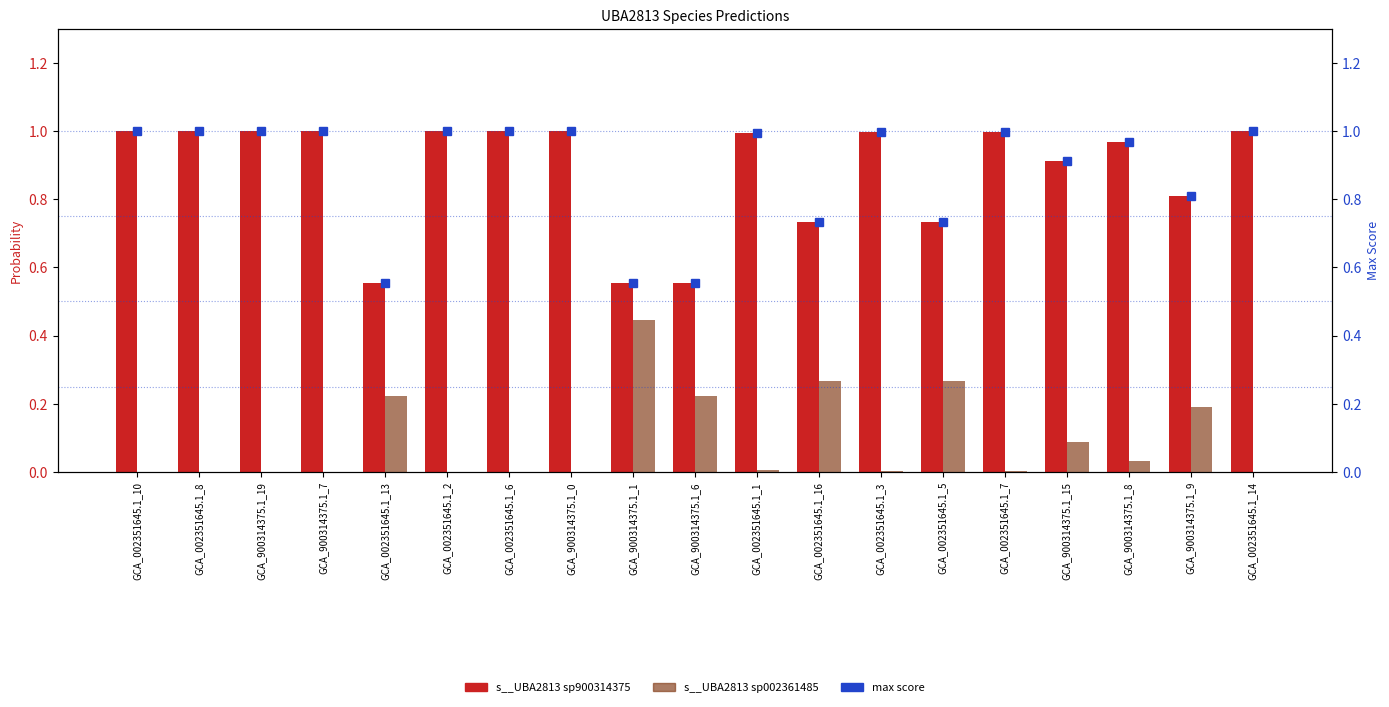

Reading right to left, what are all the values shown in this chart?

s__UBA2813 sp900314375: GCA_002351645.1_14=1.0	GCA_900314375.1_9=0.8	GCA_900314375.1_8=1.0	GCA_900314375.1_15=0.9	GCA_002351645.1_7=1.0	GCA_002351645.1_5=0.7	GCA_002351645.1_3=1.0	GCA_002351645.1_16=0.7	GCA_002351645.1_1=1.0	GCA_900314375.1_6=0.6	GCA_900314375.1_1=0.6	GCA_900314375.1_0=1.0	GCA_002351645.1_6=1.0	GCA_002351645.1_2=1.0	GCA_002351645.1_13=0.6	GCA_900314375.1_7=1.0	GCA_900314375.1_19=1.0	GCA_002351645.1_8=1.0	GCA_002351645.1_10=1.0
s__UBA2813 sp002361485: GCA_002351645.1_14=0.0	GCA_900314375.1_9=0.2	GCA_900314375.1_8=0.0	GCA_900314375.1_15=0.1	GCA_002351645.1_7=0.0	GCA_002351645.1_5=0.3	GCA_002351645.1_3=0.0	GCA_002351645.1_16=0.3	GCA_002351645.1_1=0.0	GCA_900314375.1_6=0.2	GCA_900314375.1_1=0.4	GCA_900314375.1_0=0.0	GCA_002351645.1_6=0.0	GCA_002351645.1_2=0.0	GCA_002351645.1_13=0.2	GCA_900314375.1_7=0.0	GCA_900314375.1_19=0.0	GCA_002351645.1_8=0.0	GCA_002351645.1_10=0.0
max: GCA_002351645.1_14=1.0	GCA_900314375.1_9=0.8	GCA_900314375.1_8=1.0	GCA_900314375.1_15=0.9	GCA_002351645.1_7=1.0	GCA_002351645.1_5=0.7	GCA_002351645.1_3=1.0	GCA_002351645.1_16=0.7	GCA_002351645.1_1=1.0	GCA_900314375.1_6=0.6	GCA_900314375.1_1=0.6	GCA_900314375.1_0=1.0	GCA_002351645.1_6=1.0	GCA_002351645.1_2=1.0	GCA_002351645.1_13=0.6	GCA_900314375.1_7=1.0	GCA_900314375.1_19=1.0	GCA_002351645.1_8=1.0	GCA_002351645.1_10=1.0